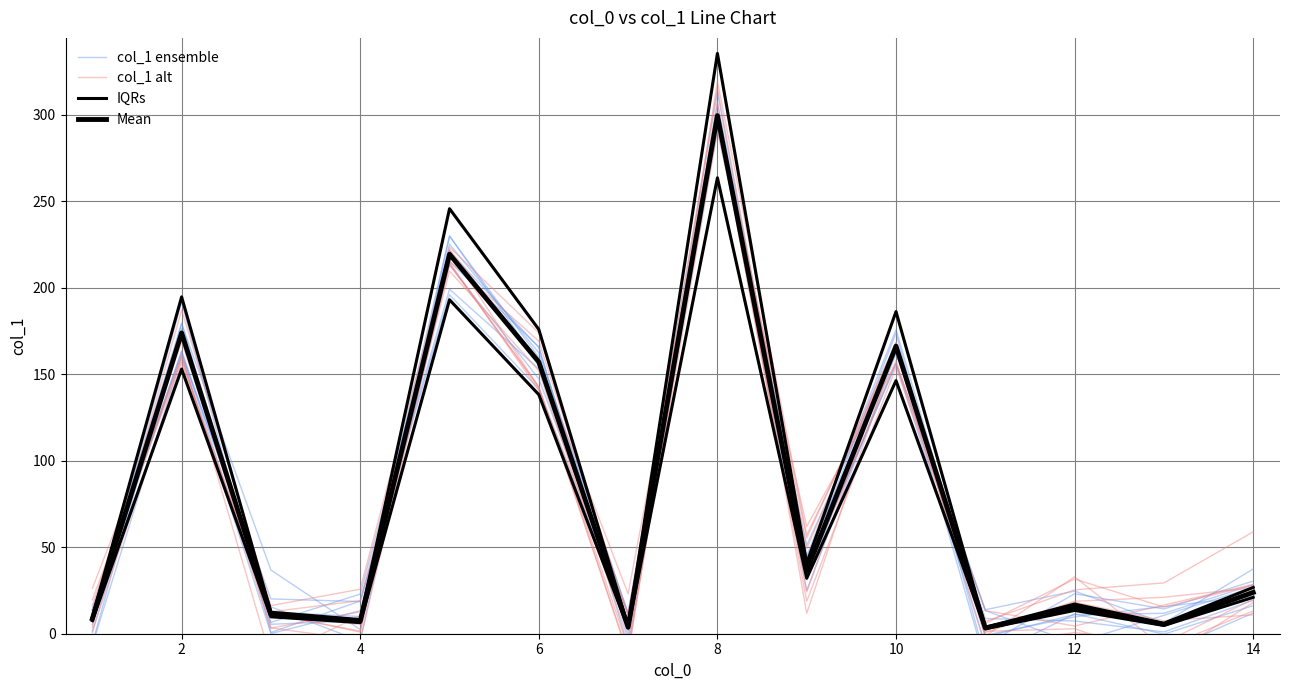

How many data points in Mean are less than 23?

7